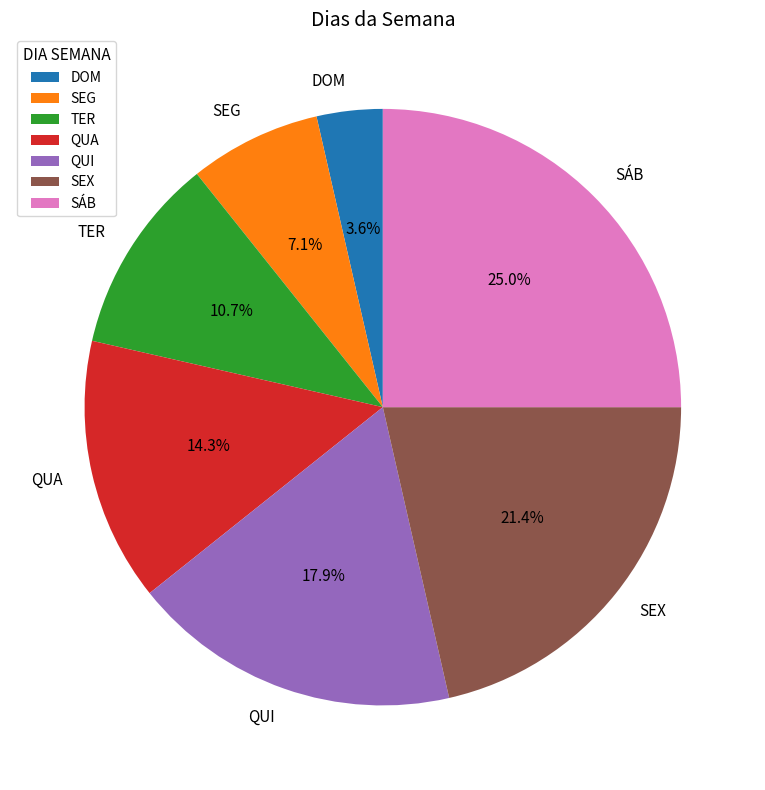

Does QUI account for over 50% of the chart?

No